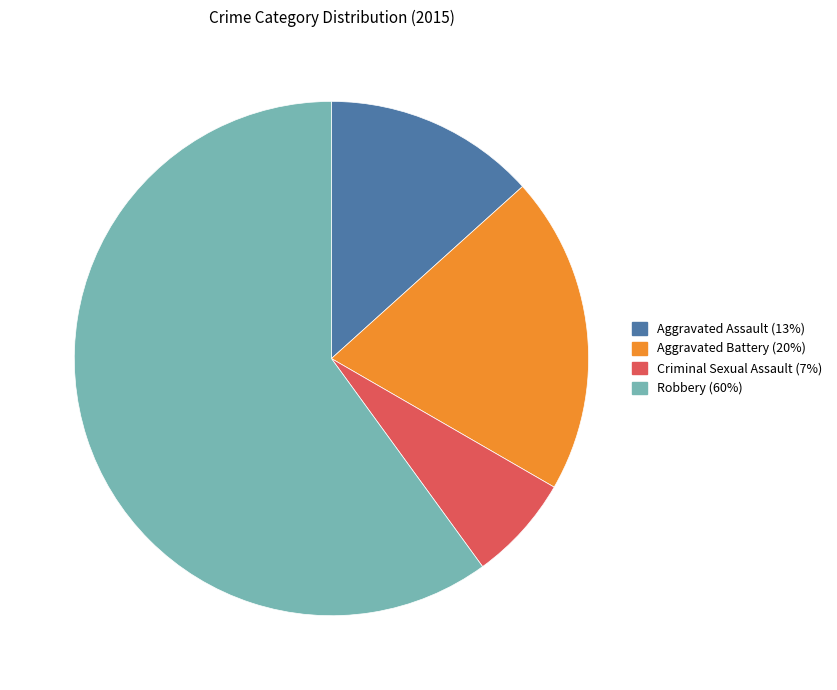

Approximately how many times larger is the value at Criminal Sexual Assault compared to Aggravated Assault?

0.5